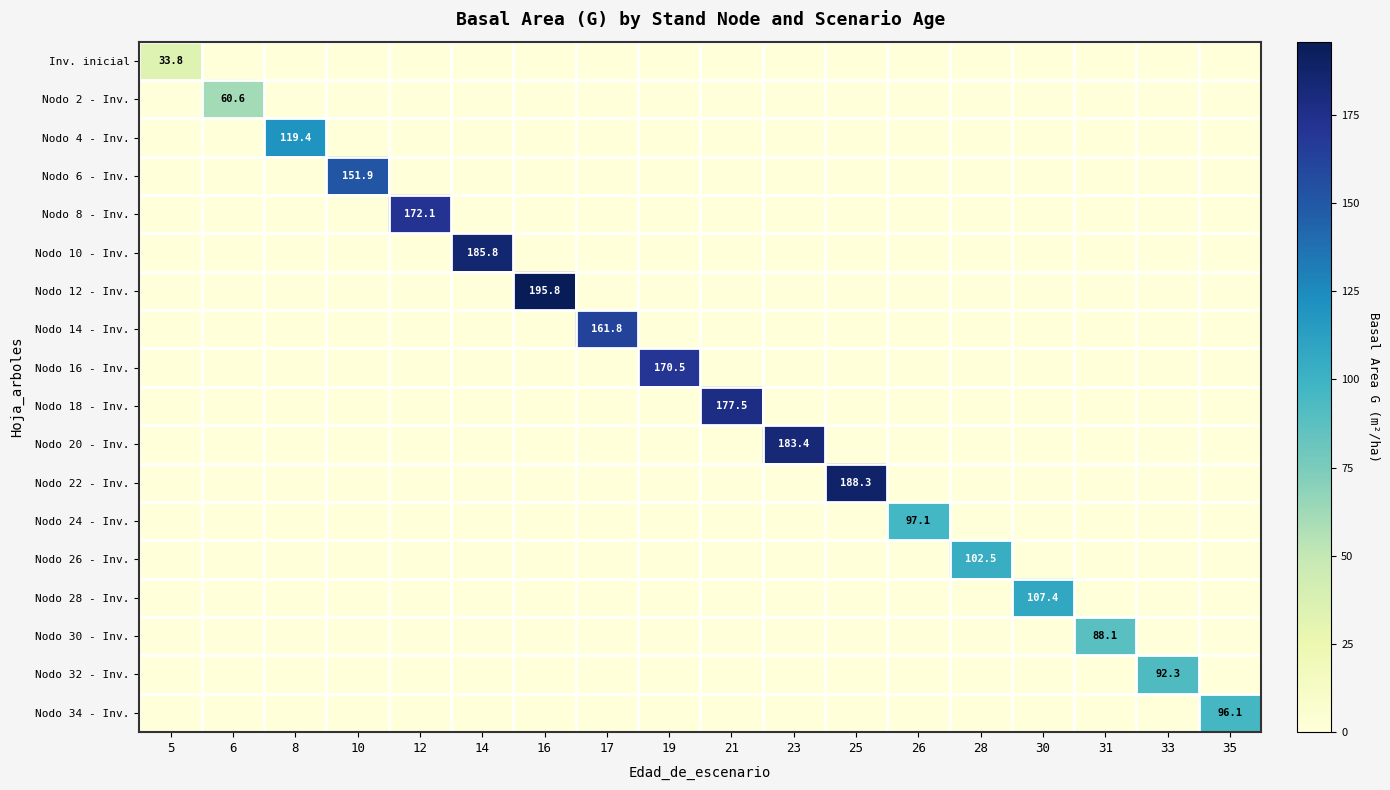

Is it true that Nodo 30 - Inv. equals 58.3 at 30?

False